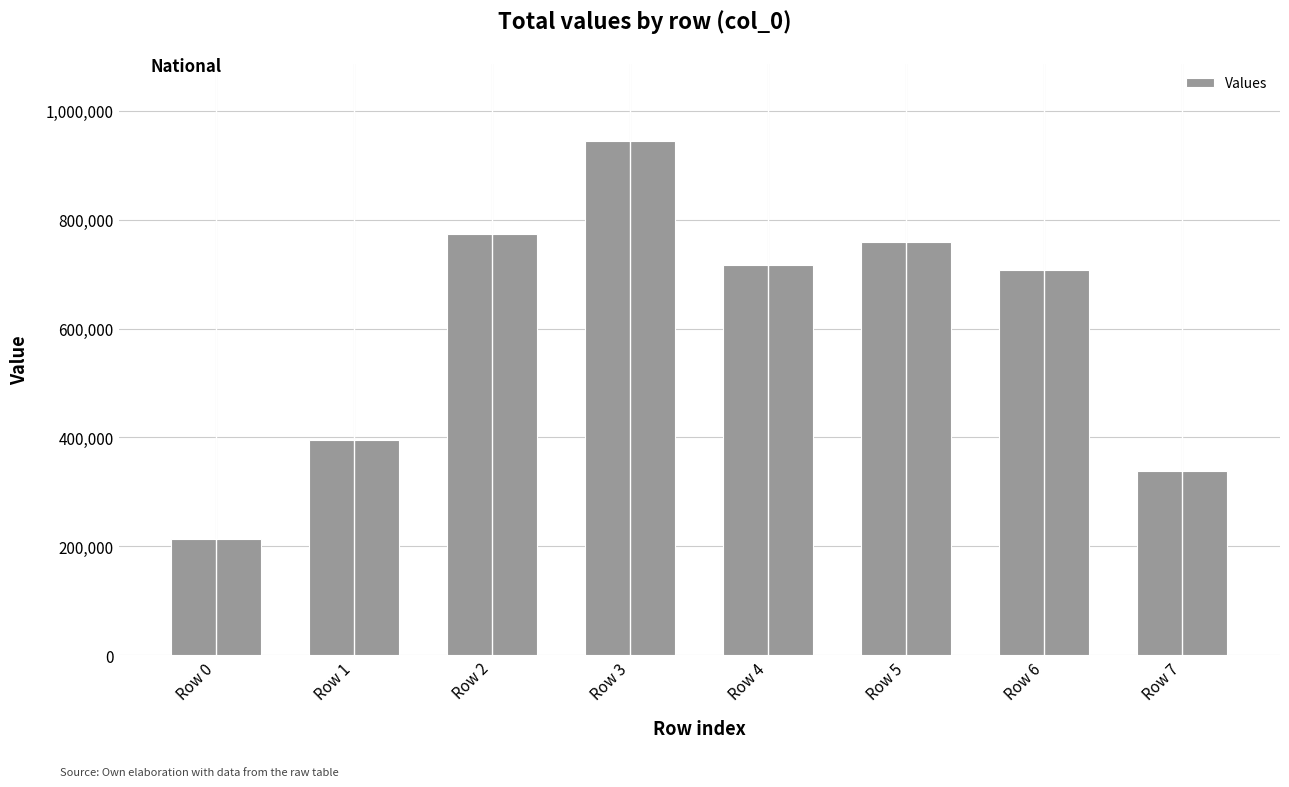

Does the chart contain stacked bars?

No